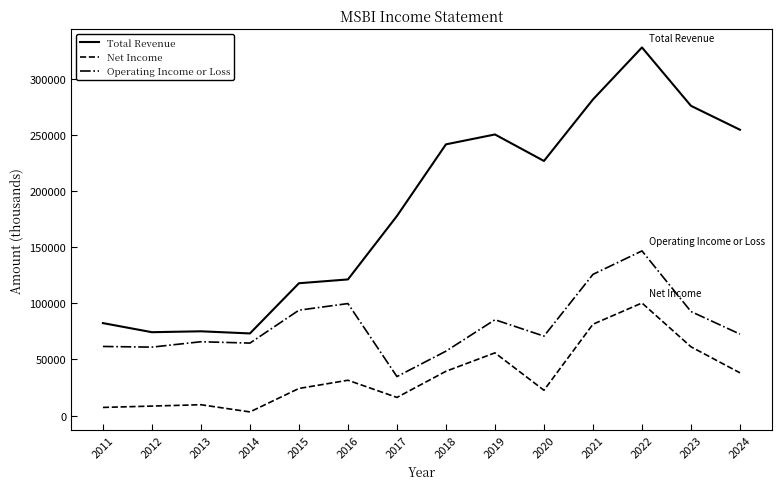

How many lines are shown in the chart?

3